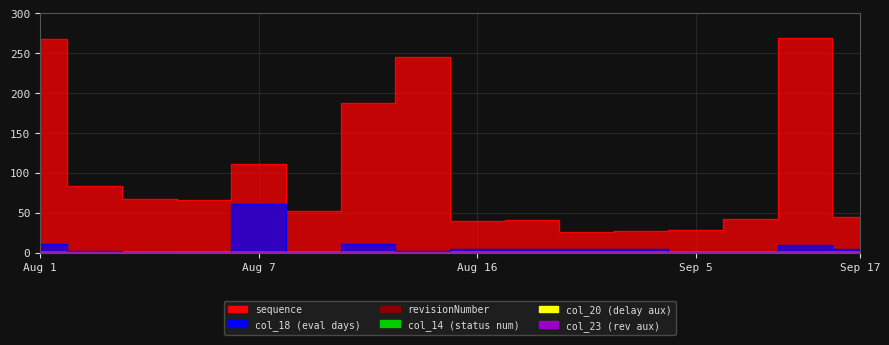

True or false: col_20 (delay aux) and col_14 (status num) cross at least once.

False